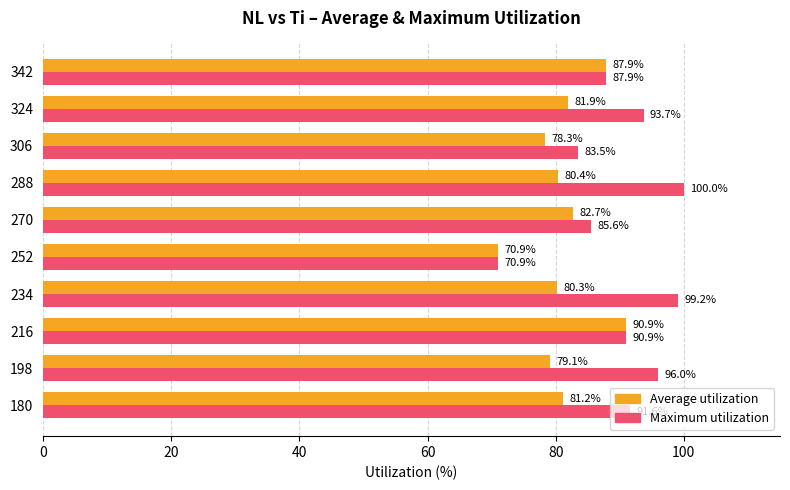

The value of Average utilization at 306 is 123.6. True or false?

False